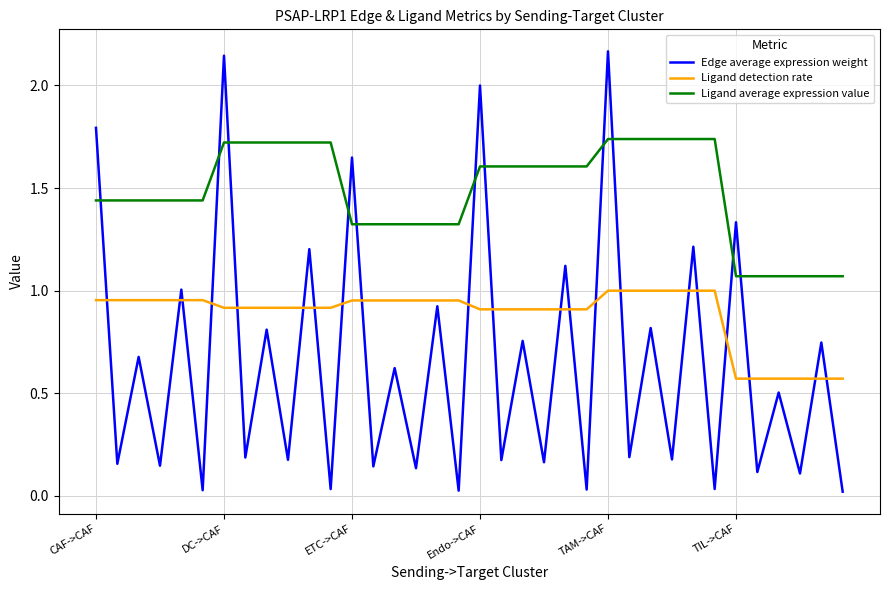

What is the sum of all Ligand average expression value values?

53.4